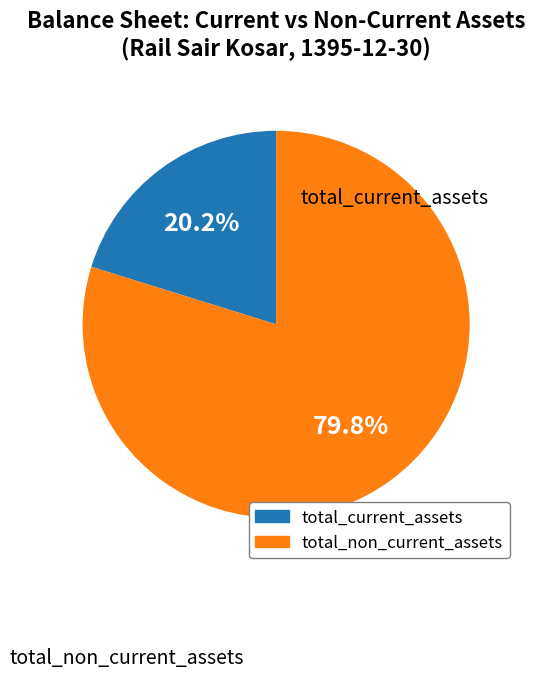

Is there any slice that represents more than half of the pie?

Yes